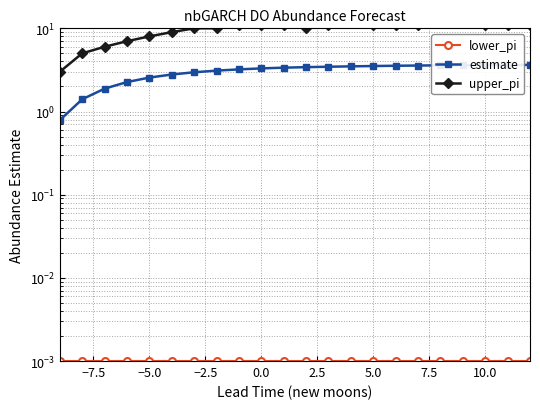

Is this an area chart (filled region under the line)?

No